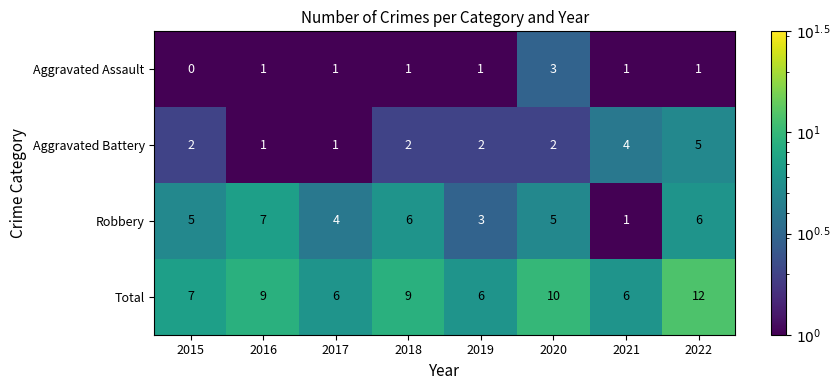

What value does the Robbery series have at 2019?

3